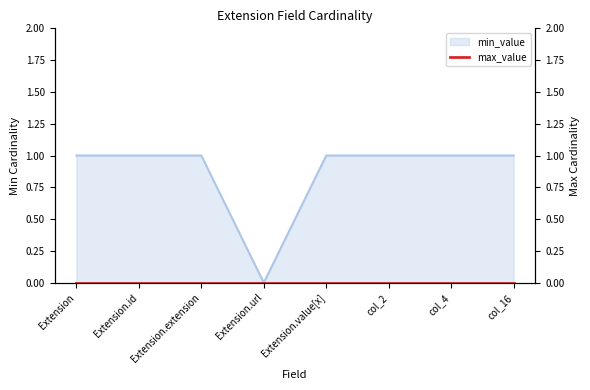

Count the values in the range 1 to 2.

7